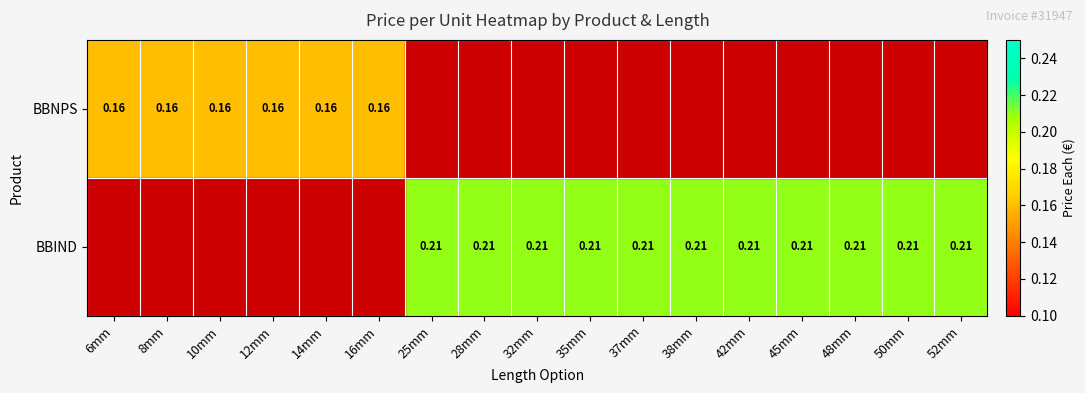

What is the greatest value displayed?

0.2